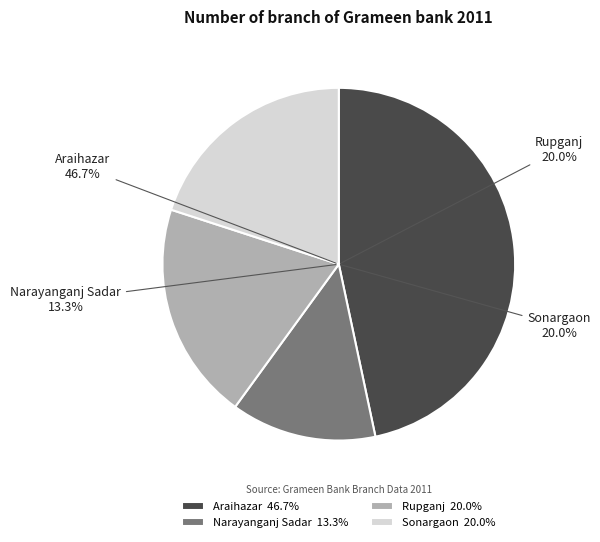

Is it true that Narayanganj Sadar is 3% of the pie?

False